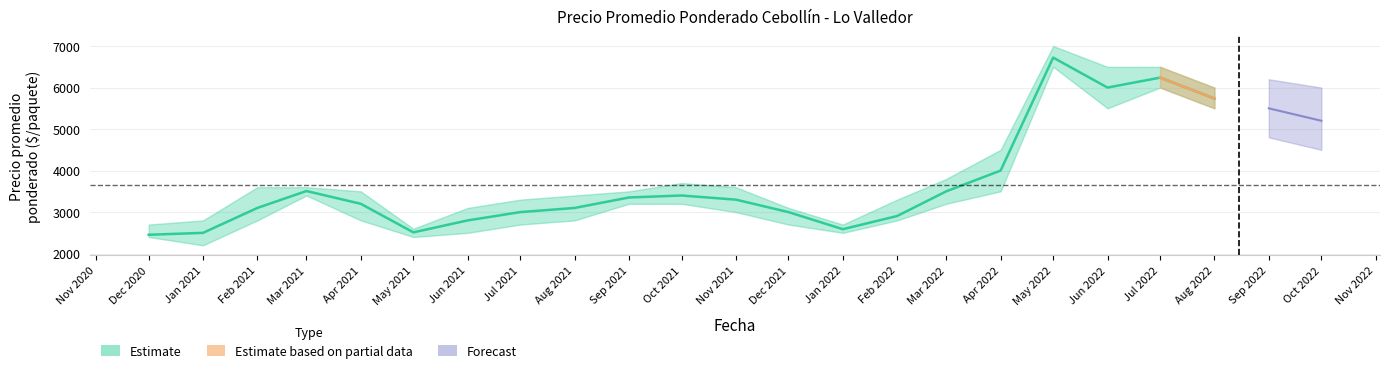

True or false: Precio mínimo has a value of 3400 at 2021-03.

True